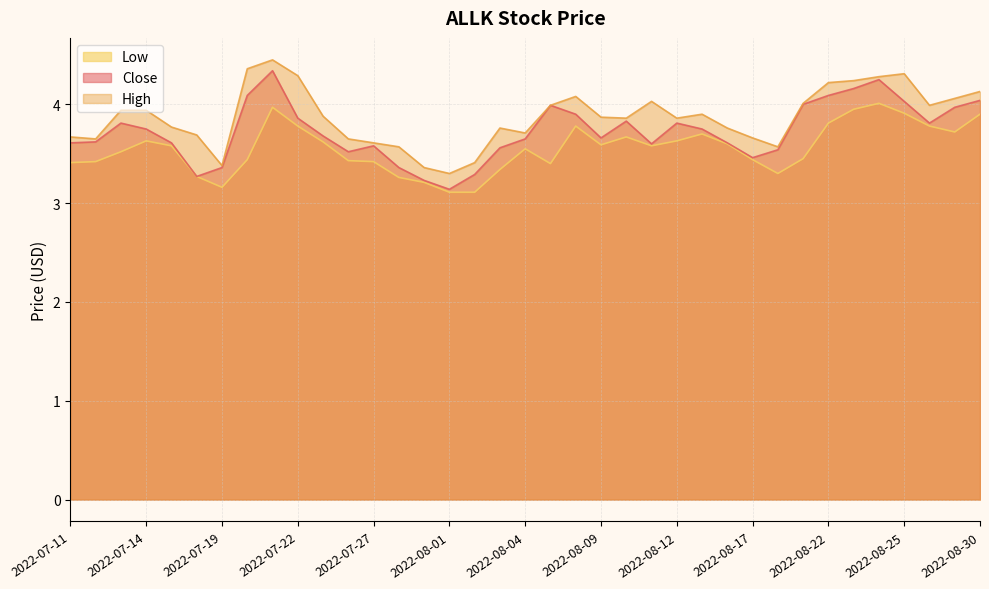

Reading right to left, extract all data points from this chart.

Close: 2022-08-30=4.0	2022-08-29=4.0	2022-08-26=3.8	2022-08-25=4.0	2022-08-24=4.2	2022-08-23=4.2	2022-08-22=4.1	2022-08-19=4.0	2022-08-18=3.5	2022-08-17=3.5	2022-08-16=3.6	2022-08-15=3.8	2022-08-12=3.8	2022-08-11=3.6	2022-08-10=3.8	2022-08-09=3.7	2022-08-08=3.9	2022-08-05=4.0	2022-08-04=3.7	2022-08-03=3.6	2022-08-02=3.3	2022-08-01=3.1	2022-07-29=3.2	2022-07-28=3.4	2022-07-27=3.6	2022-07-26=3.5	2022-07-25=3.7	2022-07-22=3.9	2022-07-21=4.3	2022-07-20=4.1	2022-07-19=3.4	2022-07-18=3.3	2022-07-15=3.6	2022-07-14=3.8	2022-07-13=3.8	2022-07-12=3.6	2022-07-11=3.6
High: 2022-08-30=4.1	2022-08-29=4.1	2022-08-26=4.0	2022-08-25=4.3	2022-08-24=4.3	2022-08-23=4.2	2022-08-22=4.2	2022-08-19=4.0	2022-08-18=3.6	2022-08-17=3.7	2022-08-16=3.8	2022-08-15=3.9	2022-08-12=3.9	2022-08-11=4.0	2022-08-10=3.9	2022-08-09=3.9	2022-08-08=4.1	2022-08-05=4.0	2022-08-04=3.7	2022-08-03=3.8	2022-08-02=3.4	2022-08-01=3.3	2022-07-29=3.4	2022-07-28=3.6	2022-07-27=3.6	2022-07-26=3.7	2022-07-25=3.9	2022-07-22=4.3	2022-07-21=4.4	2022-07-20=4.4	2022-07-19=3.4	2022-07-18=3.7	2022-07-15=3.8	2022-07-14=3.9	2022-07-13=3.9	2022-07-12=3.7	2022-07-11=3.7
Low: 2022-08-30=3.9	2022-08-29=3.7	2022-08-26=3.8	2022-08-25=3.9	2022-08-24=4.0	2022-08-23=4.0	2022-08-22=3.8	2022-08-19=3.5	2022-08-18=3.3	2022-08-17=3.4	2022-08-16=3.6	2022-08-15=3.7	2022-08-12=3.6	2022-08-11=3.6	2022-08-10=3.7	2022-08-09=3.6	2022-08-08=3.8	2022-08-05=3.4	2022-08-04=3.5	2022-08-03=3.3	2022-08-02=3.1	2022-08-01=3.1	2022-07-29=3.2	2022-07-28=3.3	2022-07-27=3.4	2022-07-26=3.4	2022-07-25=3.6	2022-07-22=3.8	2022-07-21=4.0	2022-07-20=3.4	2022-07-19=3.2	2022-07-18=3.3	2022-07-15=3.6	2022-07-14=3.6	2022-07-13=3.5	2022-07-12=3.4	2022-07-11=3.4